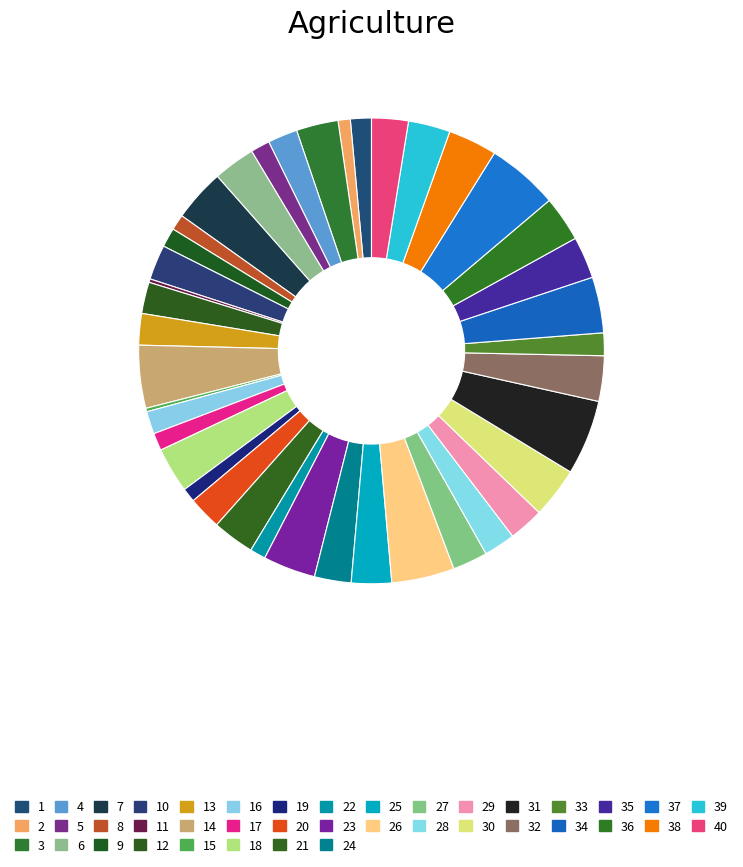

How many segments does this pie chart have?

40